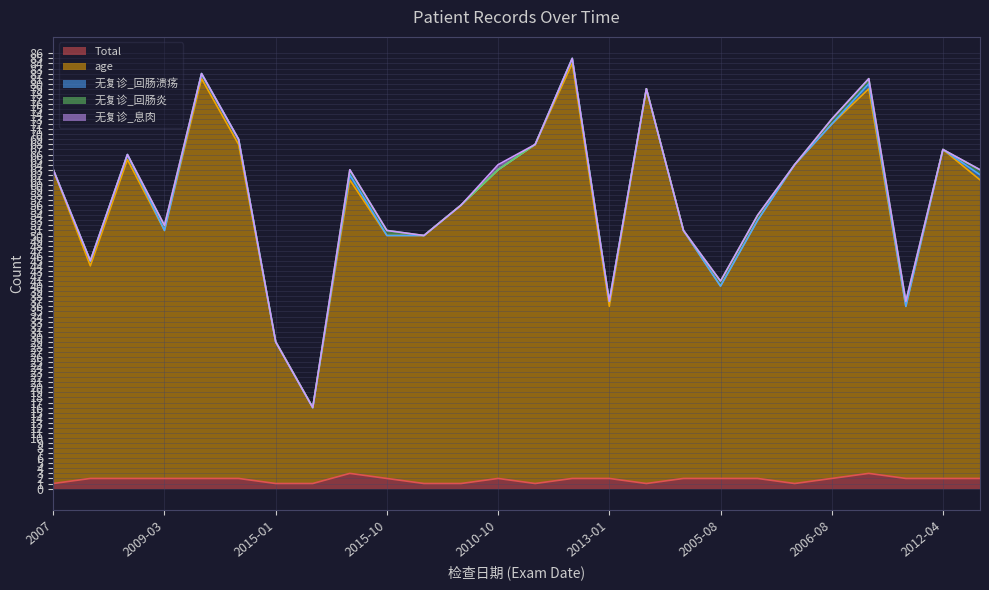

Which series has the largest range (max minus min)?

age